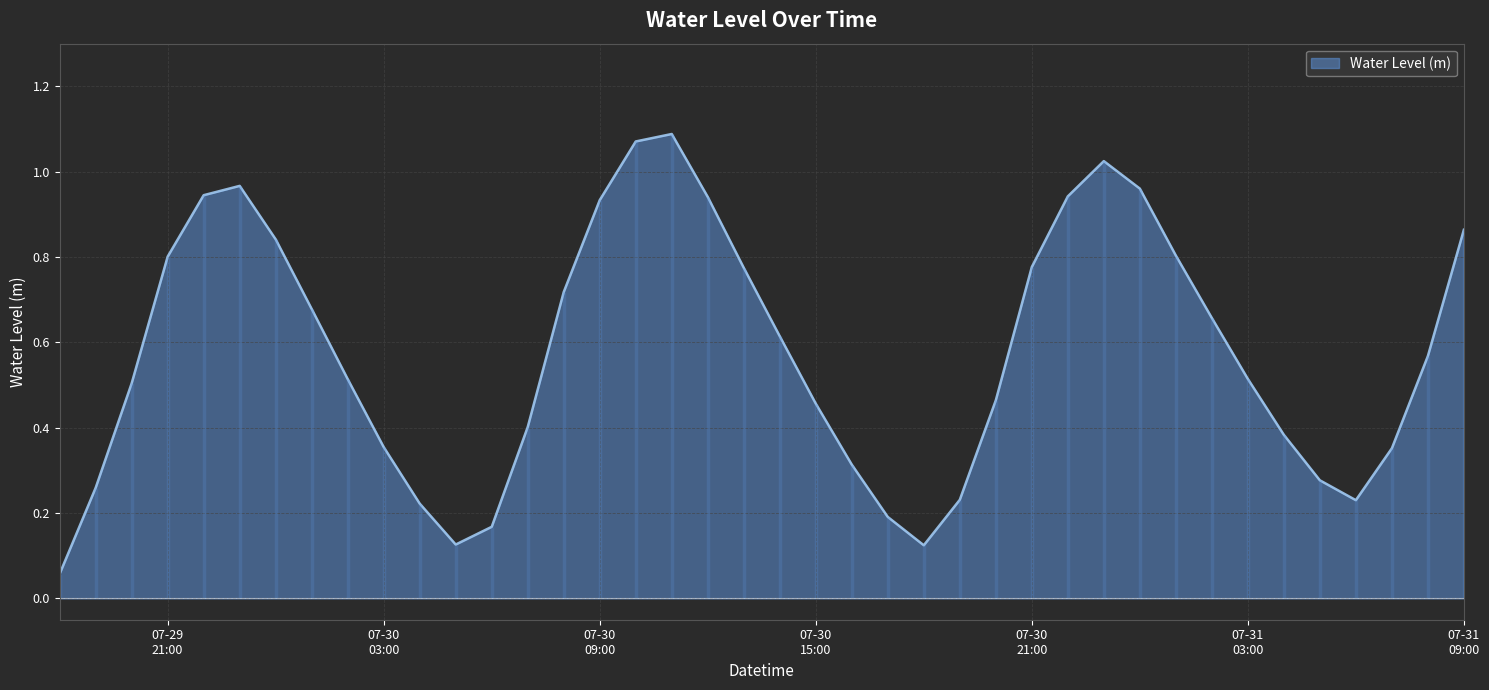

Is it true that the value at 2025-07-30 18:00:00 is 0.1?

True